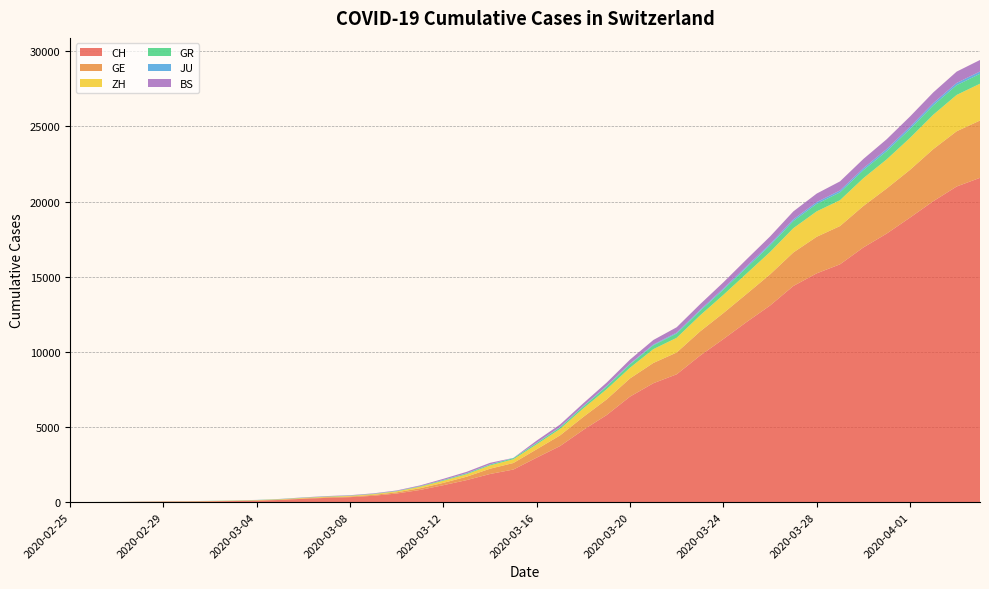

Reading left to right, transcribe all the data shown in this chart.

CH: 0	4	8	20	30	36	50	69	97	142	219	280	327	419	570	807	1125	1463	1870	2165	2959	3727	4807	5794	7021	7911	8505	9745	10849	11989	13080	14383	15224	15826	16946	17871	18935	20029	21006	21582
GE: 0	1	1	5	9	10	11	14	16	20	30	43	45	60	80	114	155	227	351	435	556	710	863	1041	1211	1349	1452	1610	1728	1869	2072	2230	2435	2546	2760	3002	3179	3468	3677	3815
ZH: 0	0	2	2	6	7	10	13	15	23	29	34	40	49	62	101	140	163	218	250	326	429	568	679	711	919	978	1067	1213	1358	1490	1617	1691	1723	1849	1937	2126	2290	2418	2451
GR: 0	2	2	6	6	6	9	9	12	14	16	17	18	18	22	31	43	53	56	71	84	101	128	182	226	258	284	300	343	393	433	474	495	519	535	547	592	622	649	657
JU: 0	0	1	1	1	1	1	2	2	4	4	5	5	7	7	7	12	17	18	19	25	29	32	36	44	54	61	69	82	92	100	114	119	127	128	140	145	149	149	154
BS: 0	0	1	1	1	1	1	3	3	8	15	21	24	28	33	49	73	92	100	0	143	164	181	220	270	297	356	374	410	462	501	530	569	605	617	653	687	714	754	767